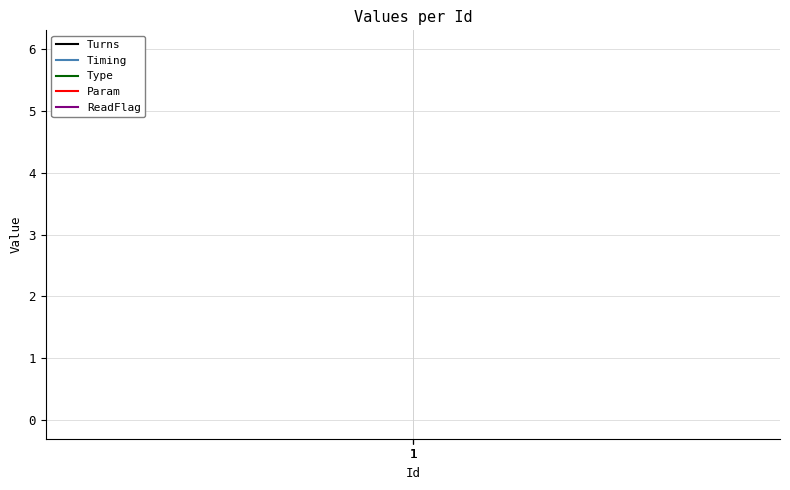

Which series has the largest total across all categories?

Param